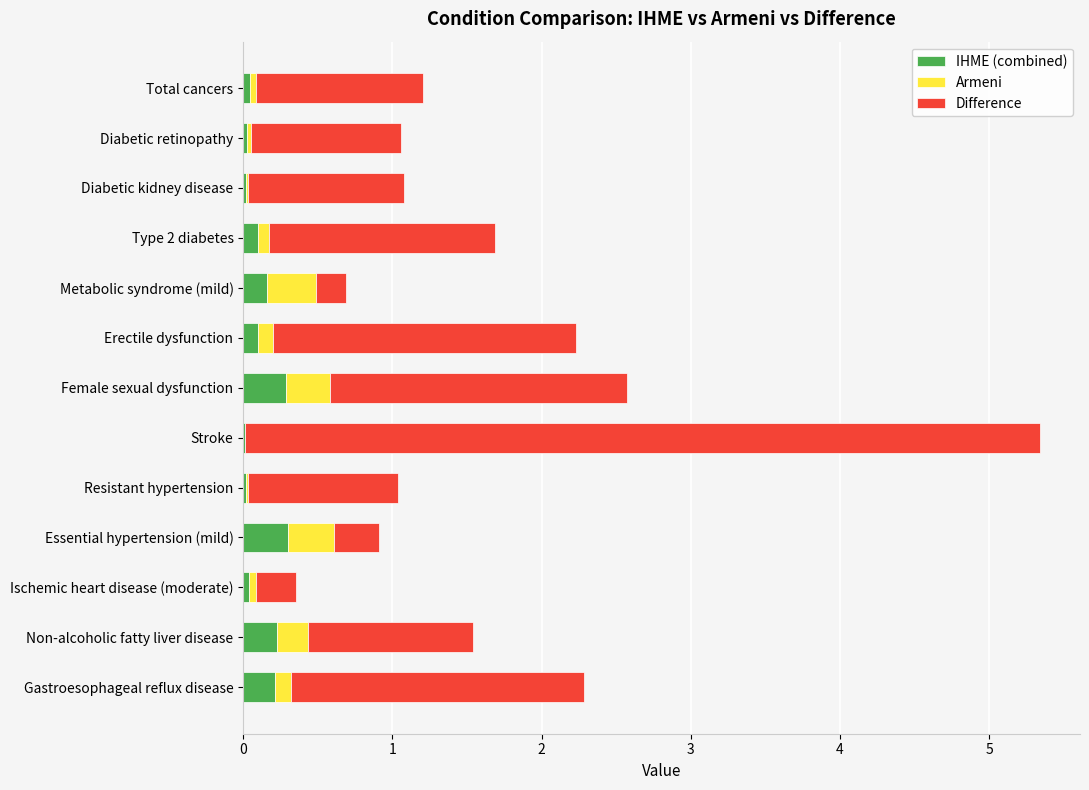

What is the maximum value for IHME (combined)?

0.3